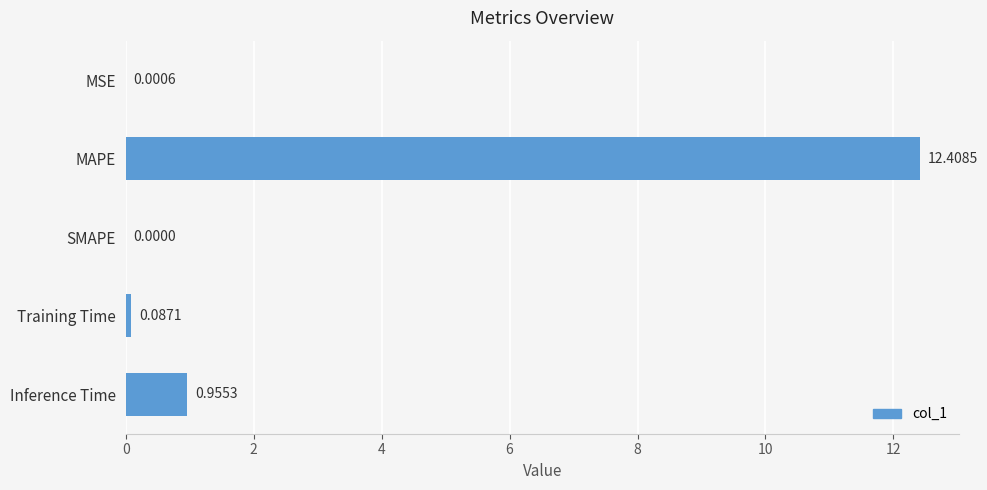

How many values are above zero?

4